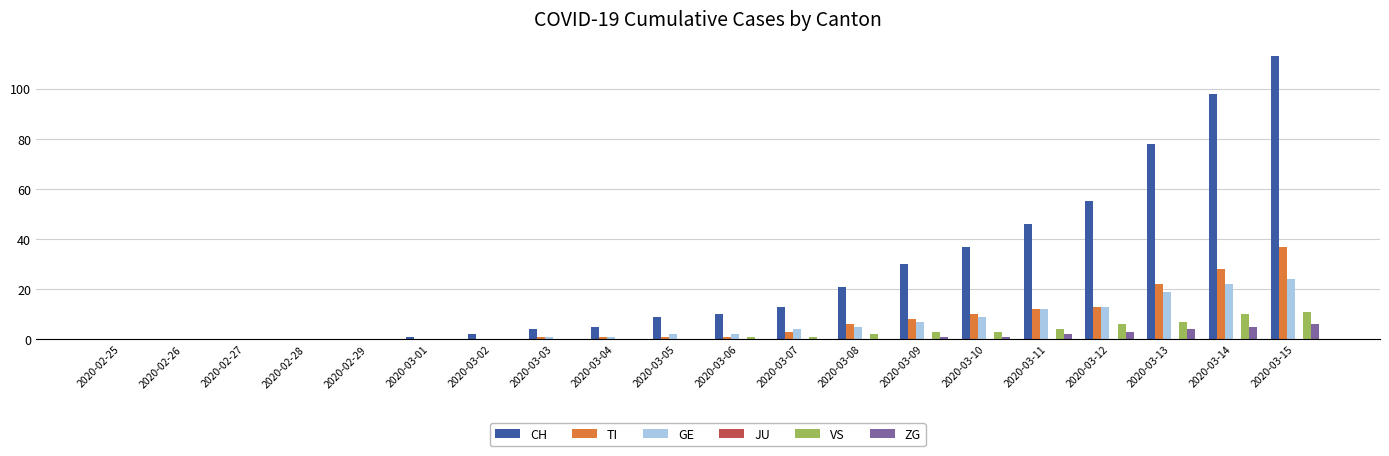

Is it true that TI equals 37 at 2020-03-15?

True